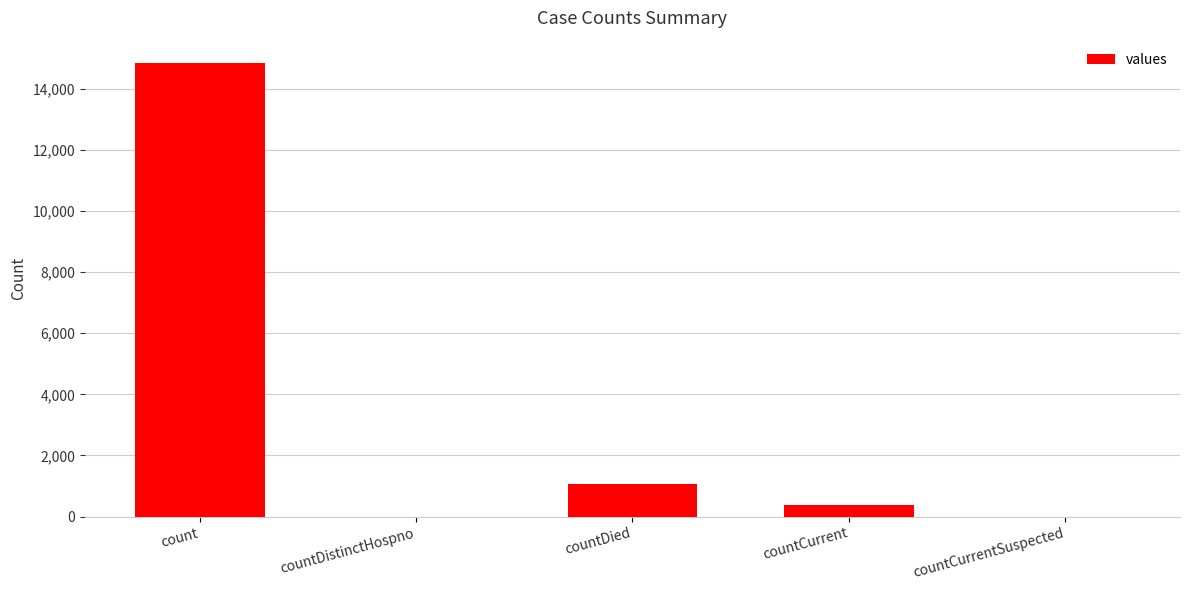

Reading left to right, transcribe all the data shown in this chart.

14832	0	1054	383	0